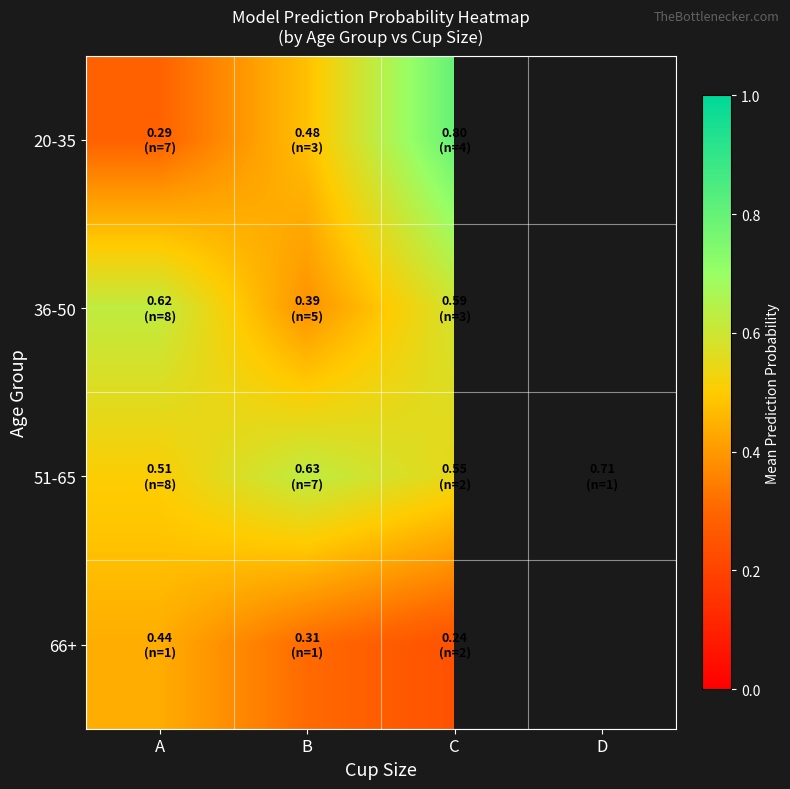

List the series in order of their peak value, lowest first.

66+, 36-50, 51-65, 20-35